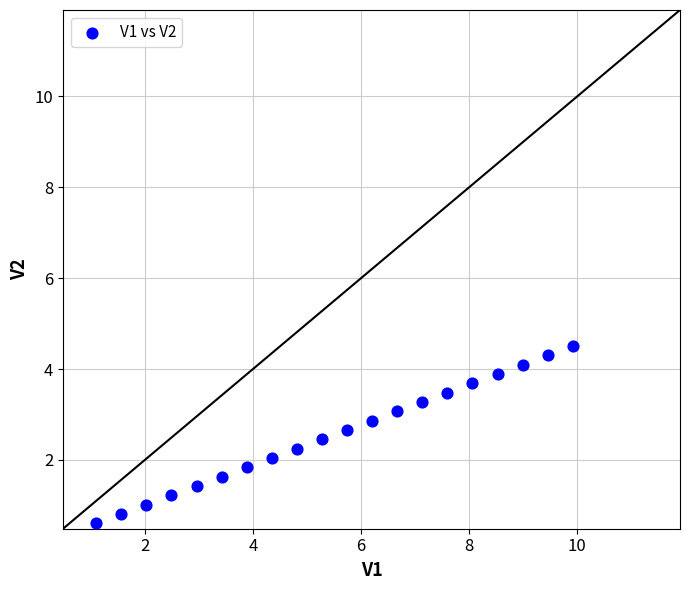

What is the range of X values (max minus min)?

8.8